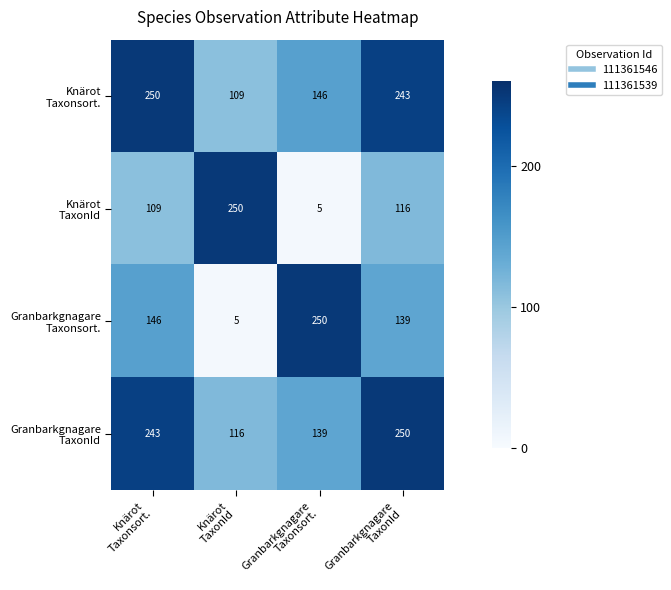

What is the greatest value displayed?

250